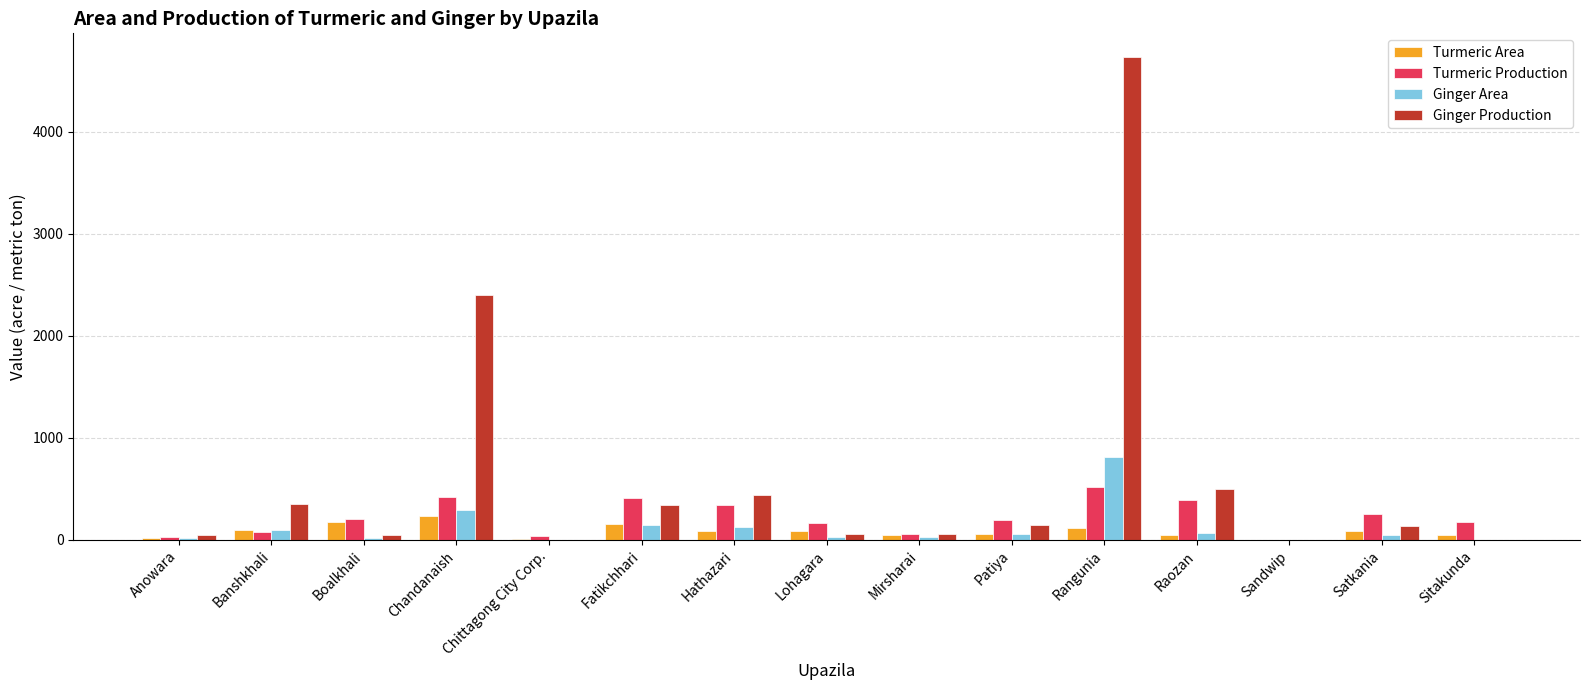

The value of Ginger Area at Sitakunda is 0. True or false?

True